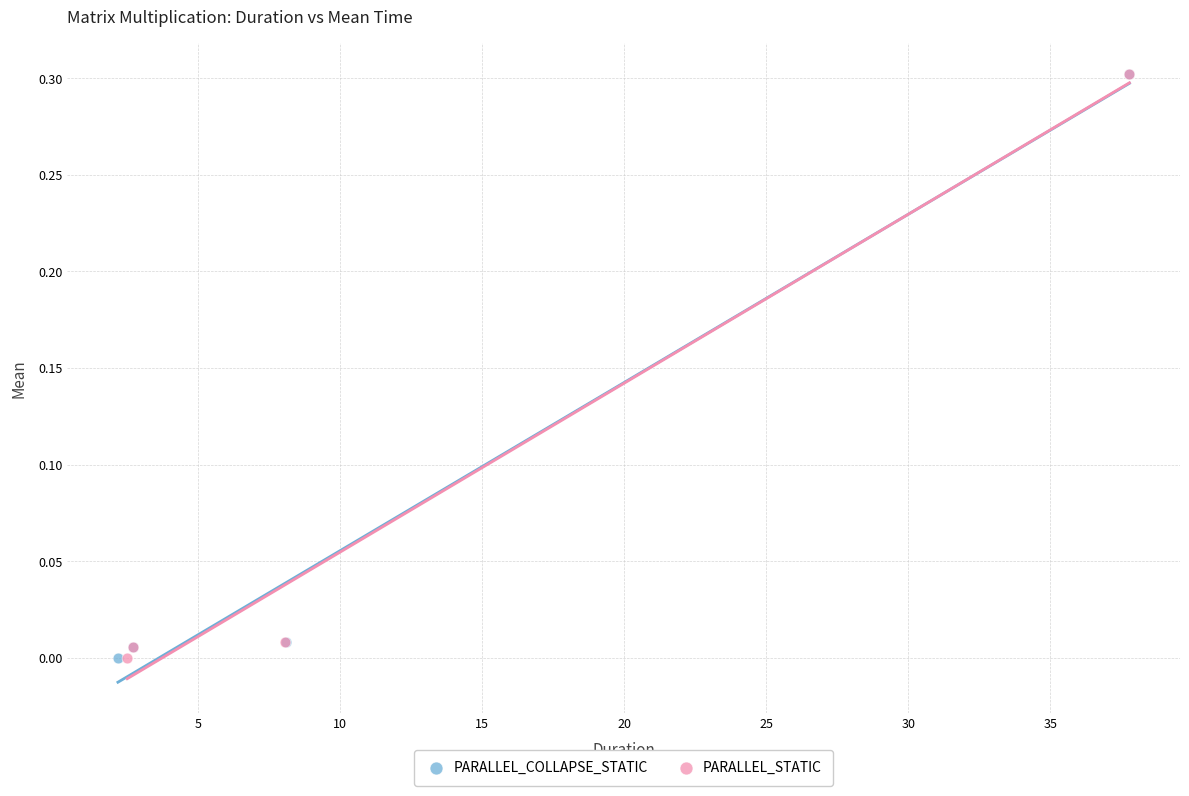

What are all the series names shown in the legend?

PARALLEL_COLLAPSE_STATIC, PARALLEL_STATIC